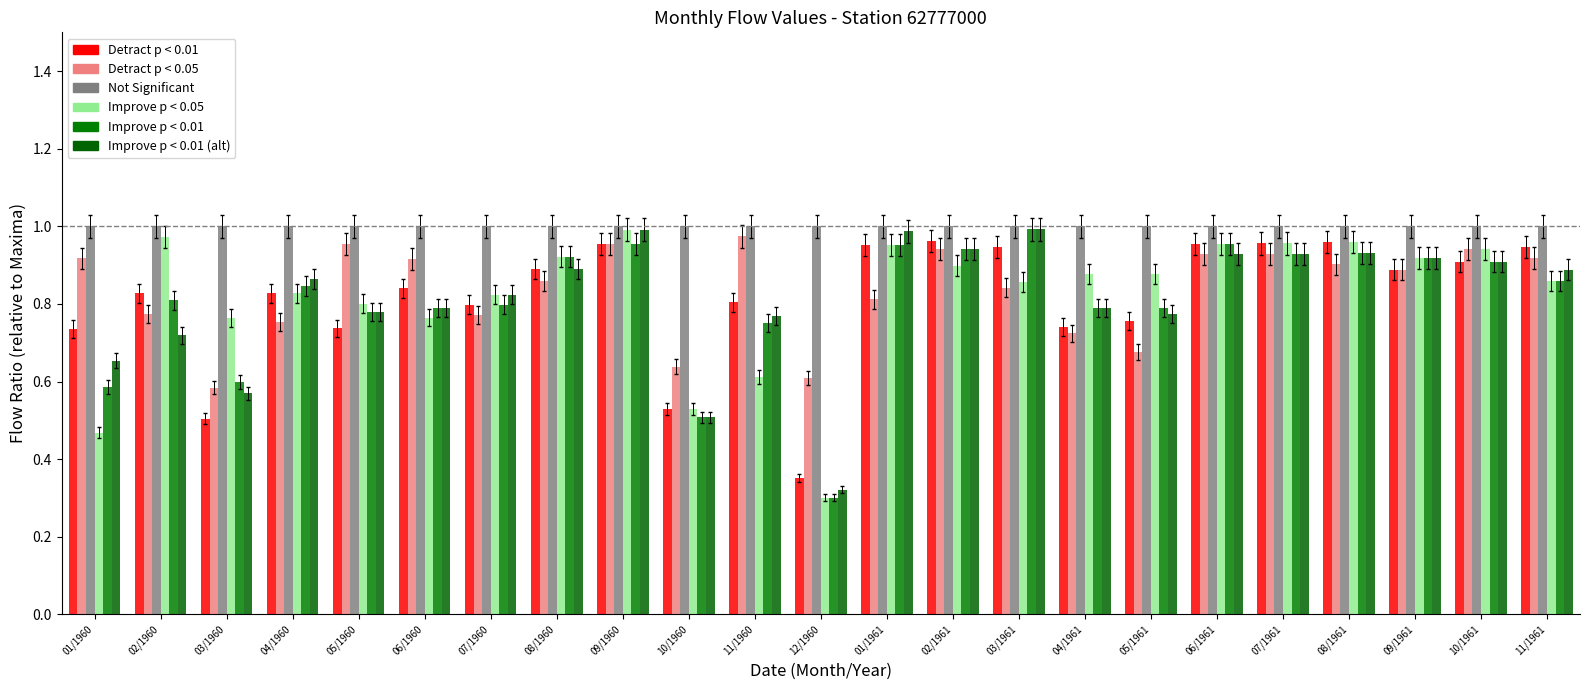

How many bars are there in total?

138